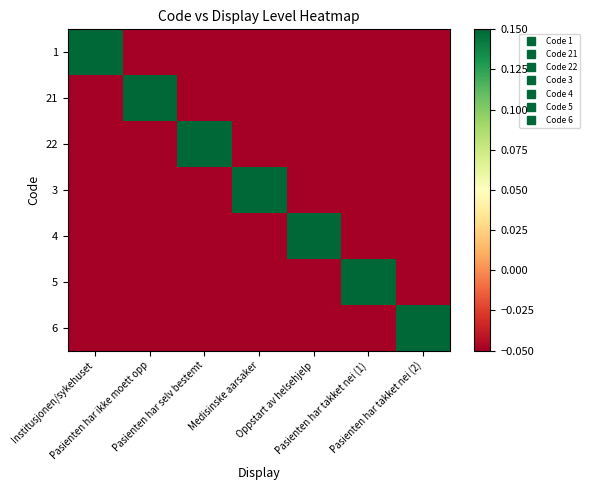

At which category is the sum across all series the highest?

Institusjonen/sykehuset